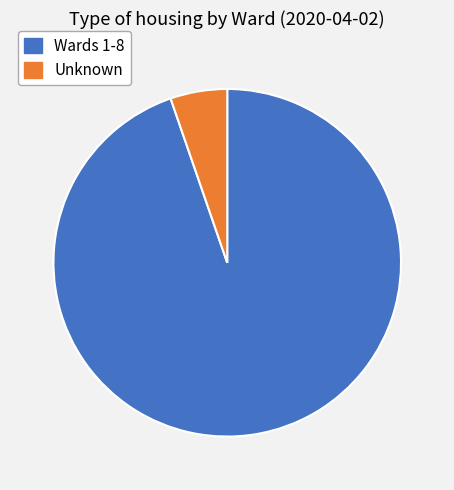

To the nearest percent, what is the average slice percentage?

50%